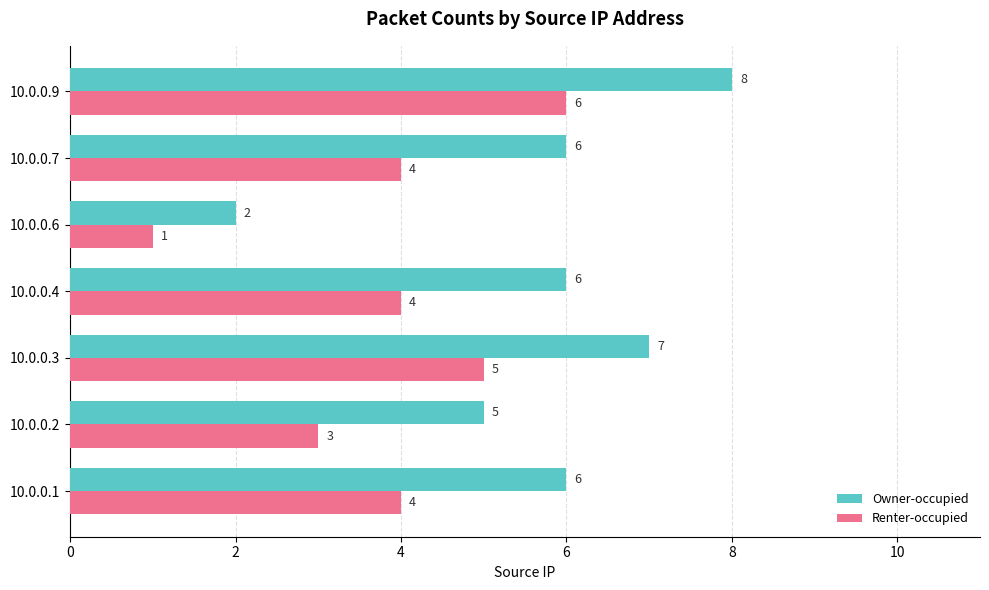

At how many categories does at least one series exceed 3?

6